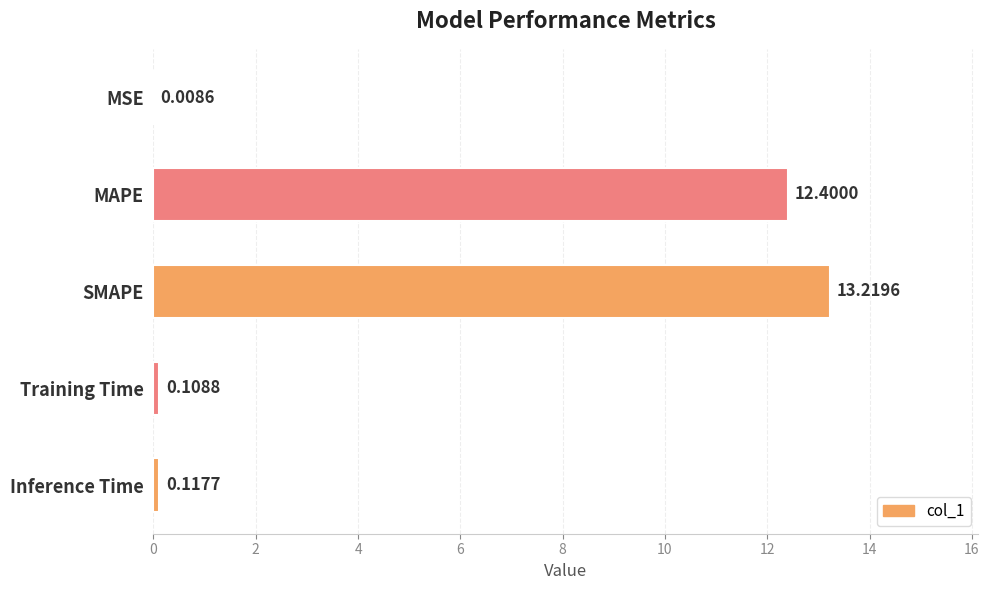

Where is the data nearest to the value 6?

Inference Time